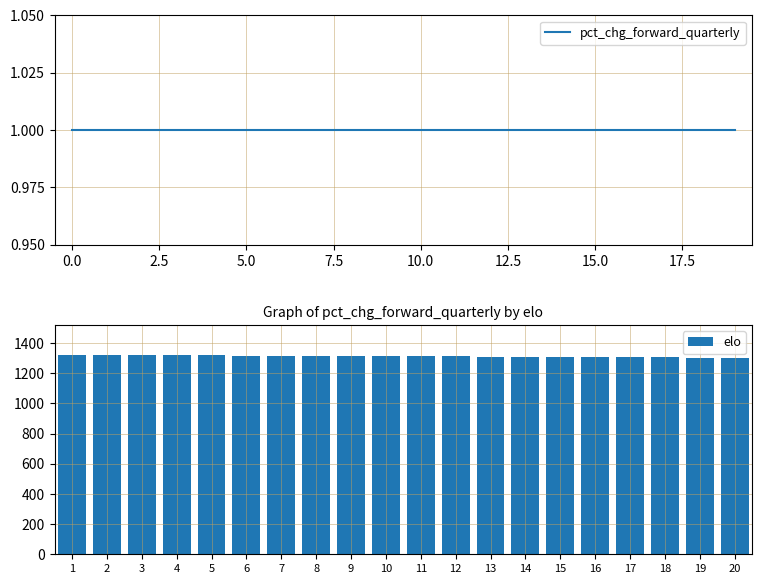

List the series in order of their peak value, highest first.

elo, pct_chg_forward_quarterly